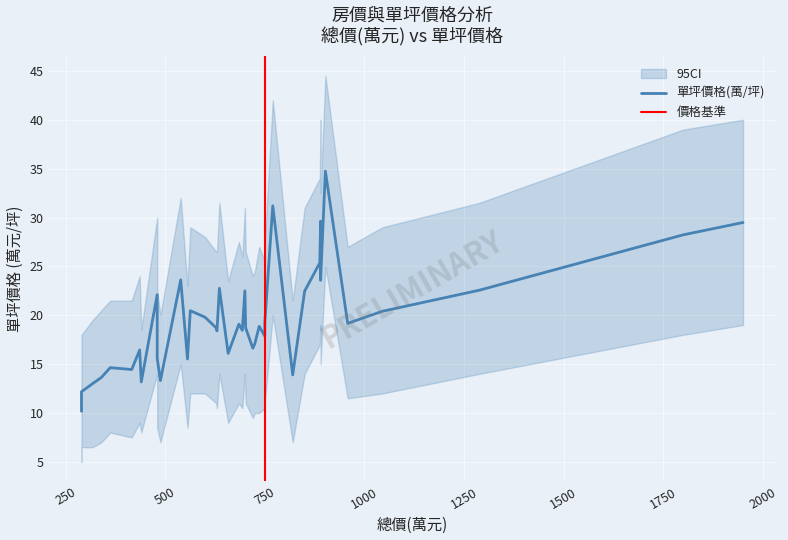

True or false: 總面積(坪) has a value of 16.6 at 11.

False